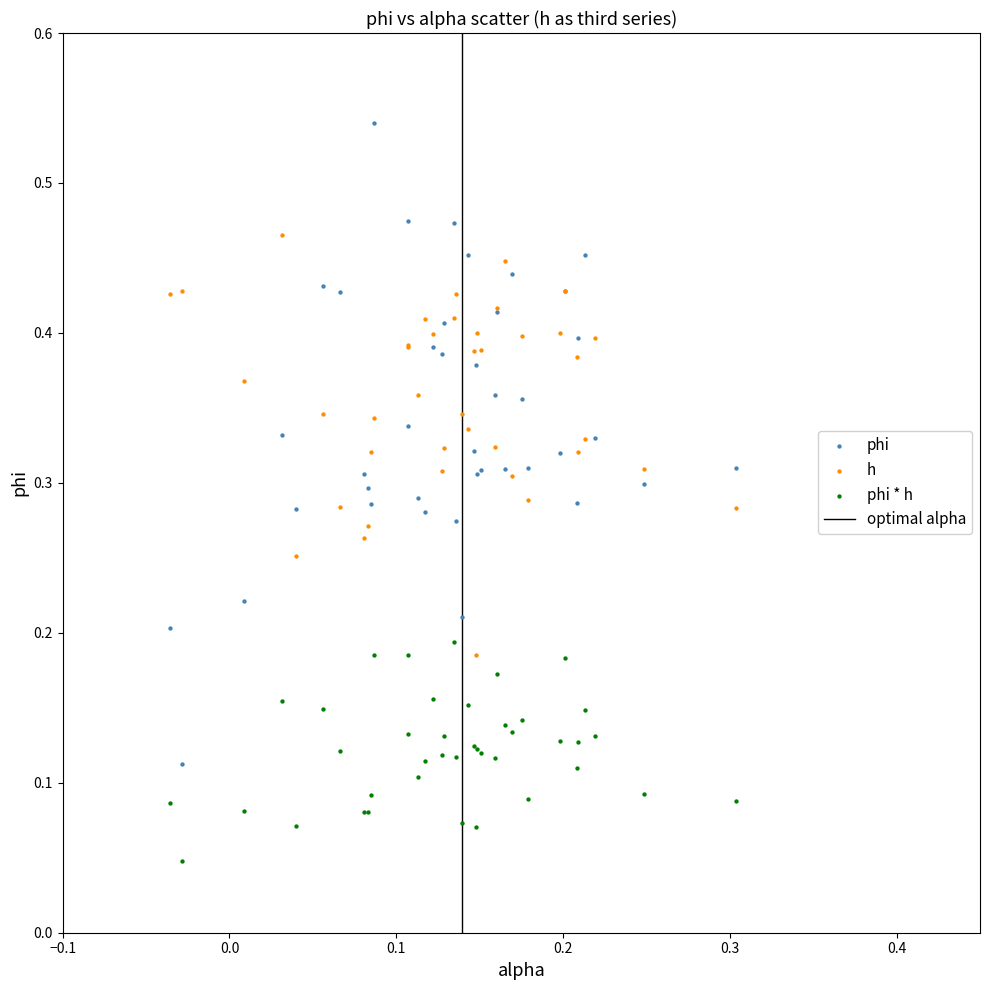

Which series reaches the minimum Y coordinate?

phi * h